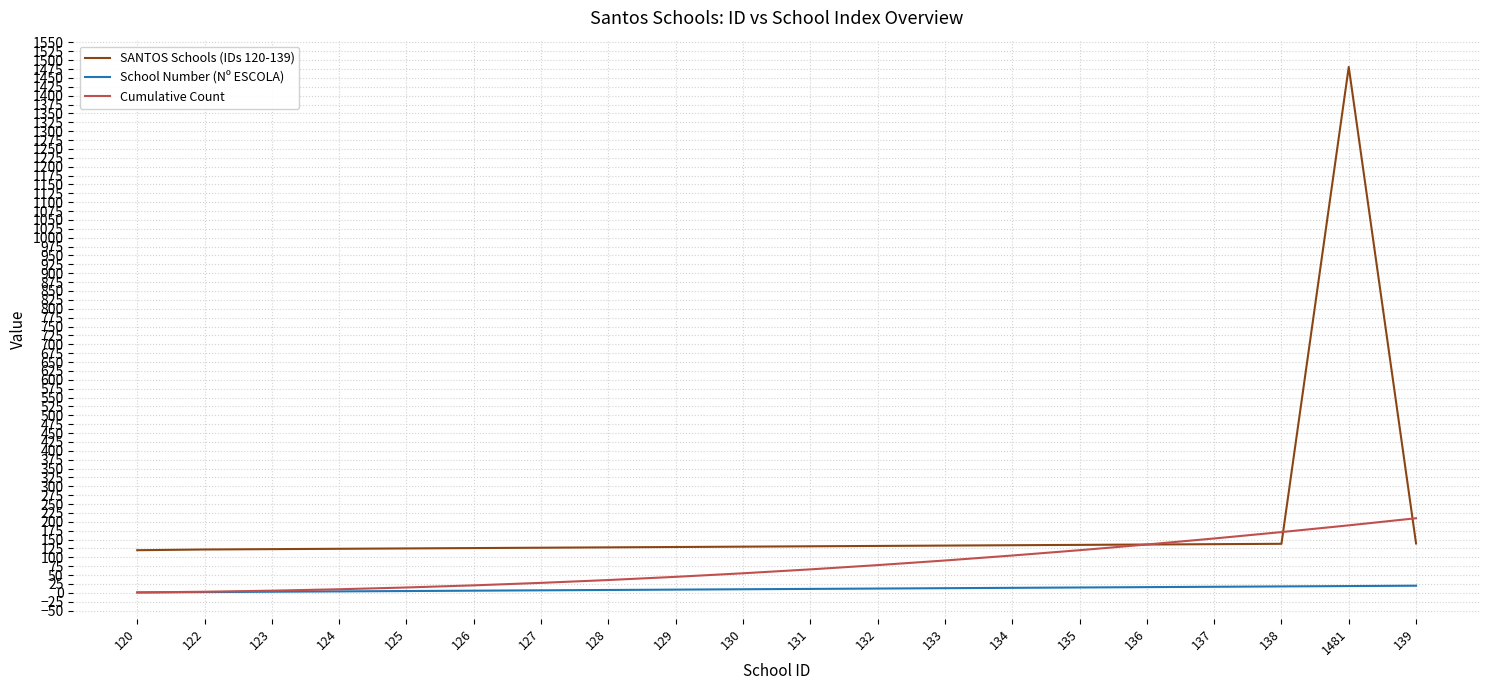

How many lines are shown in the chart?

3